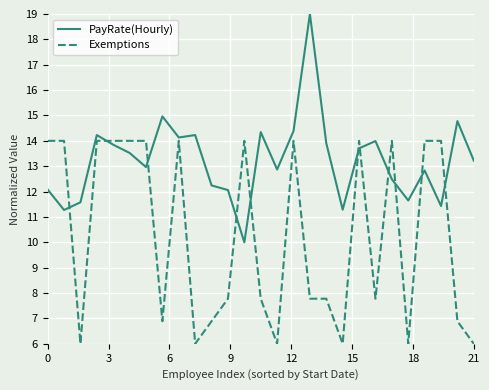

List the series in order of their overall mean, highest first.

PayRate(Hourly), Exemptions